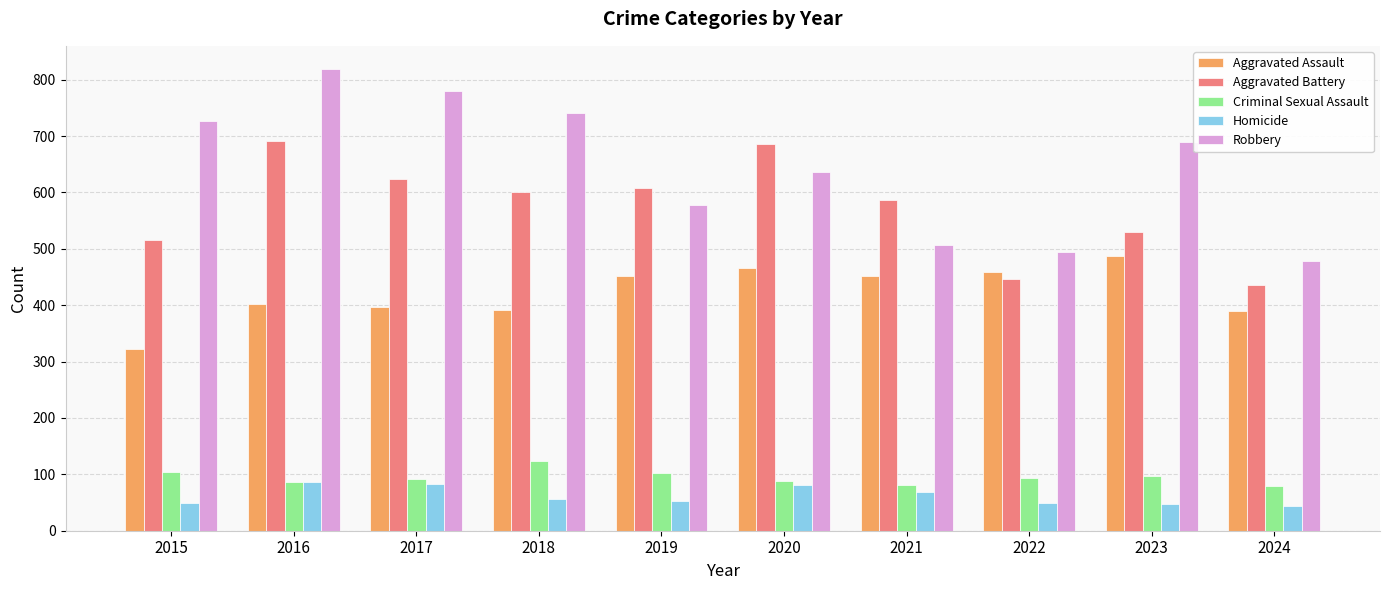

What is the highest value of the Aggravated Battery series?

691